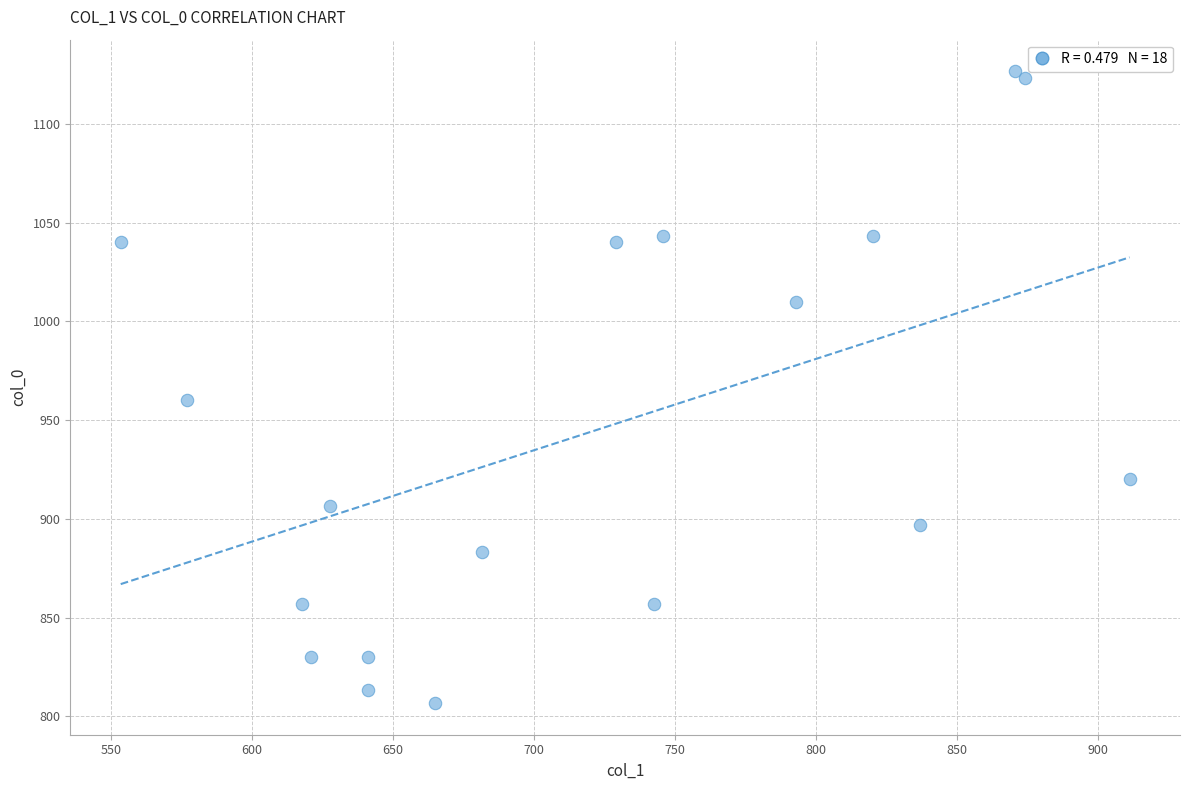

What Y value in the scatter plot is closest to 966?

960.0